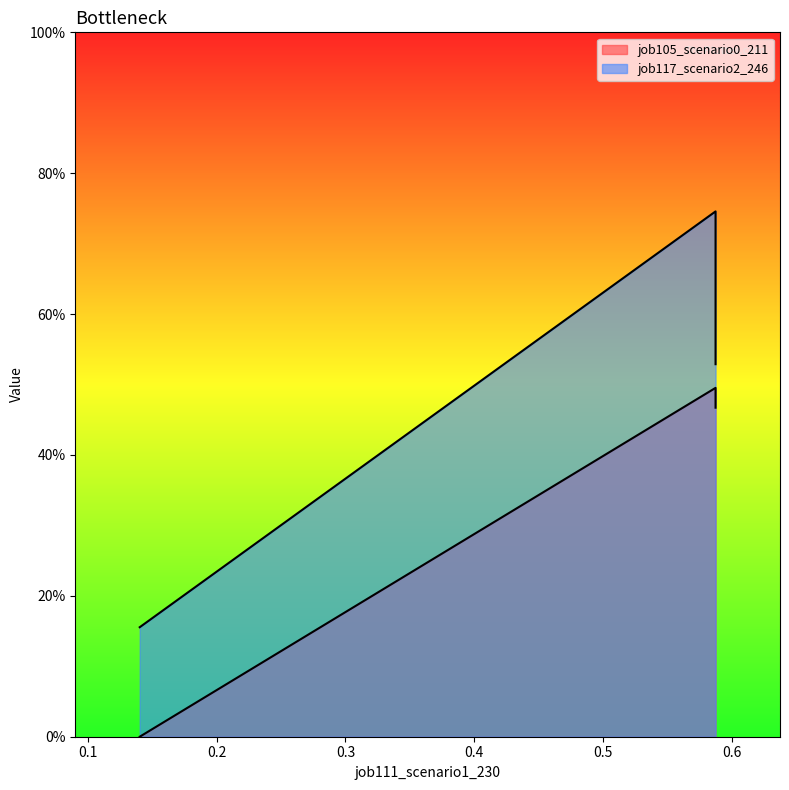

True or false: job117_scenario2_246 has a value of 0.5 at B14.

False